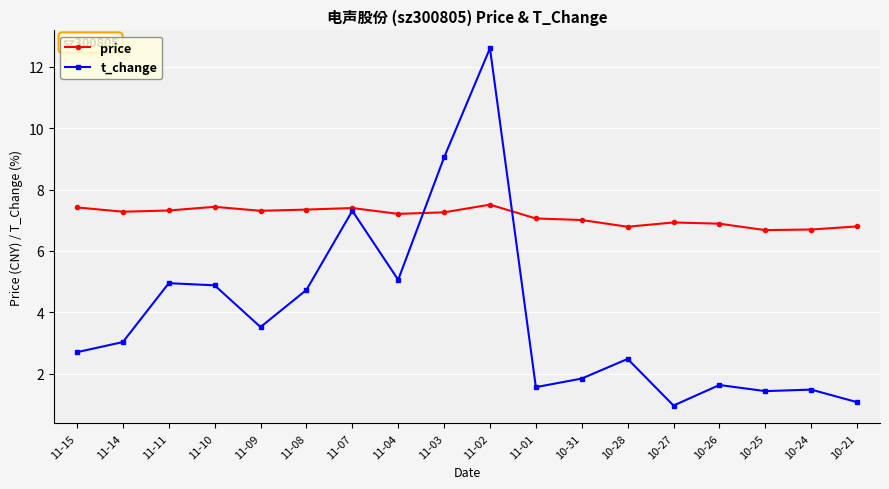

What is the minimum value for t_change?

1.0